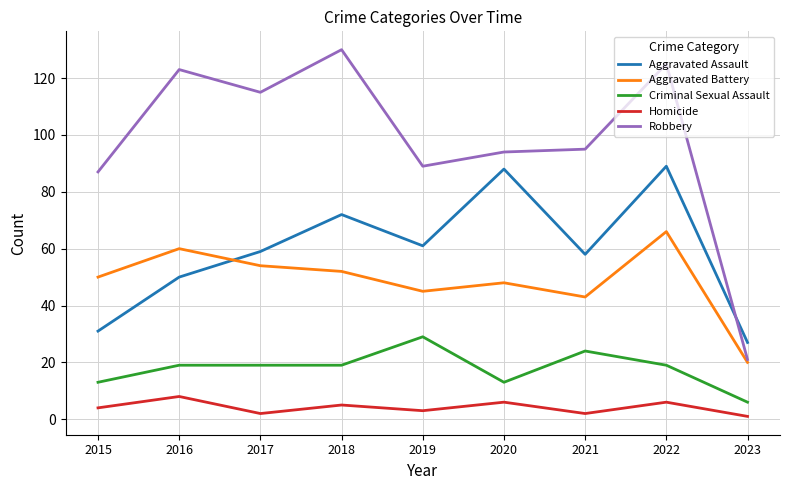

Which label corresponds to the largest value in the chart?

2018